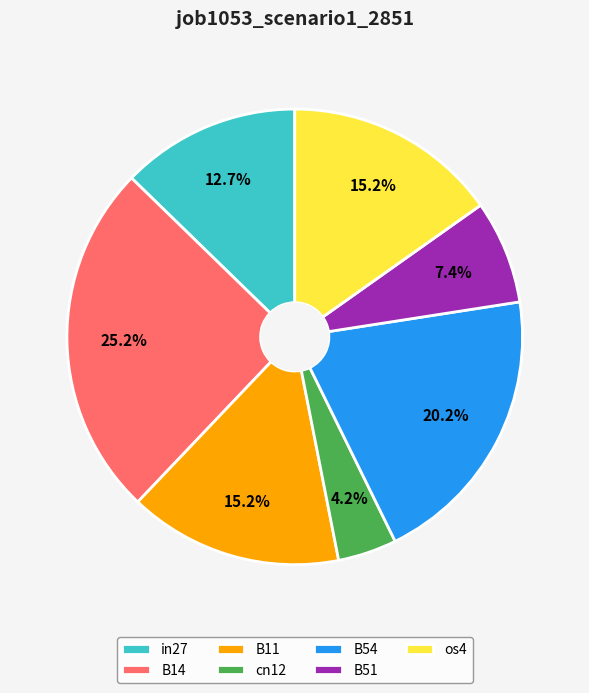

To the nearest percent, what is the combined percentage of os4 and in27?

28%